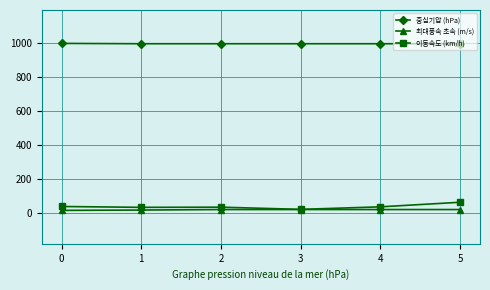

How many series are shown in this chart?

3